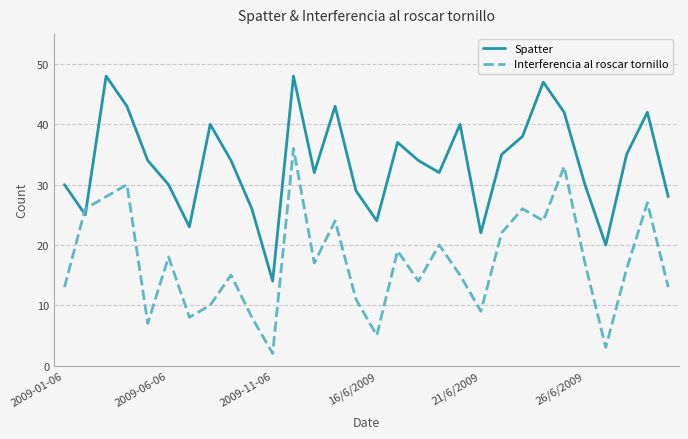

What is the average value of the Interferencia al roscar tornillo series?

17